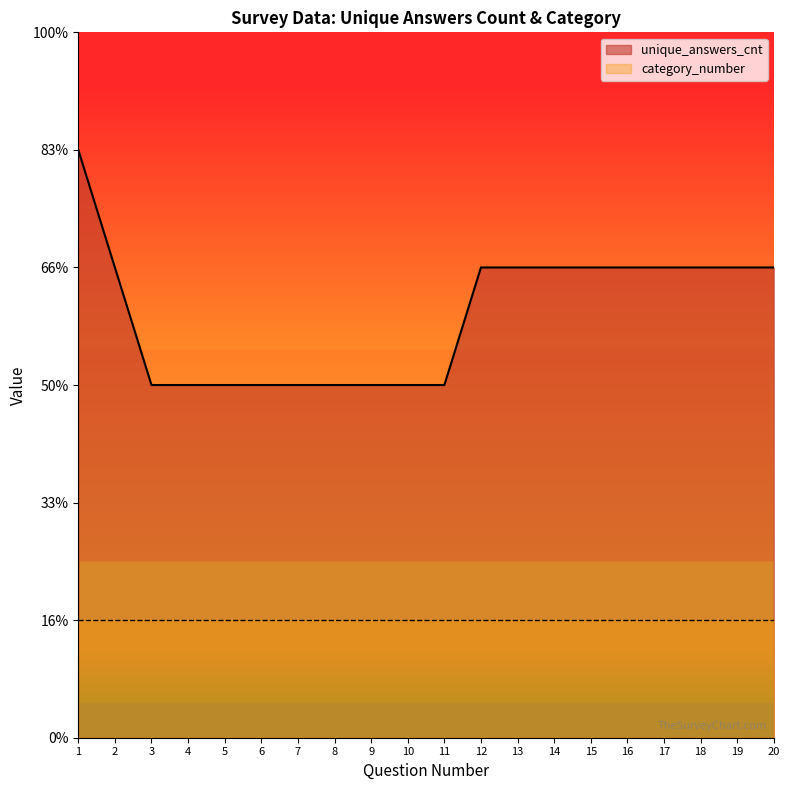

Rank the categories by value from lowest to highest.

5, 11, 10, 3, 6, 8, 9, 4, 7, 2, 13, 18, 14, 20, 17, 15, 16, 12, 19, 1